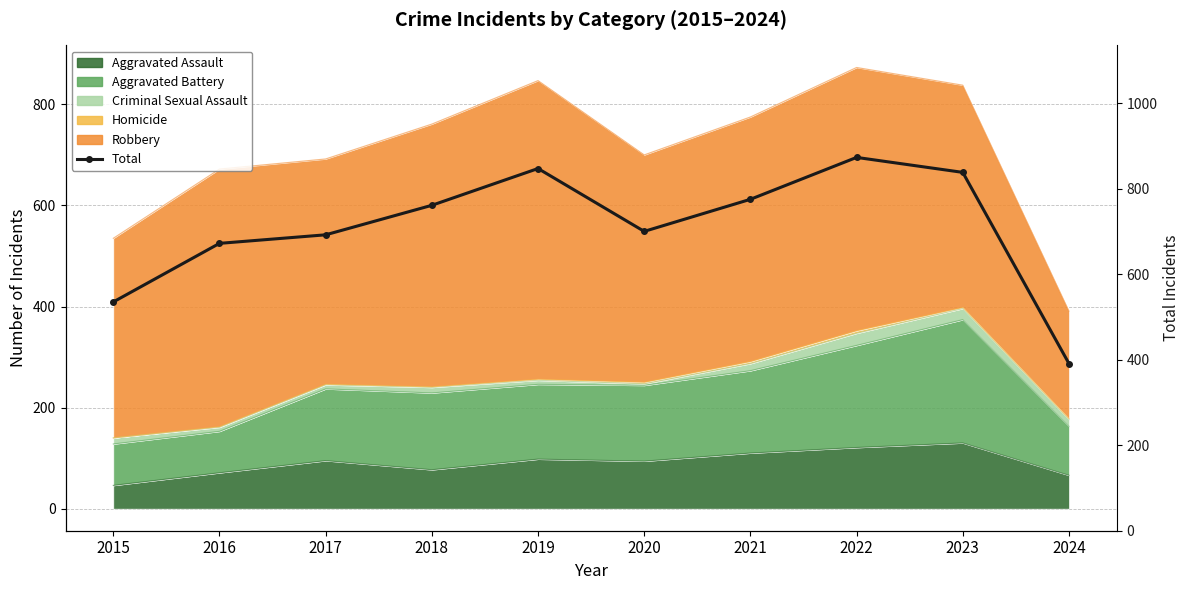

Reading right to left, transcribe all the data shown in this chart.

391	838	873	775	700	847	761	692	672	535